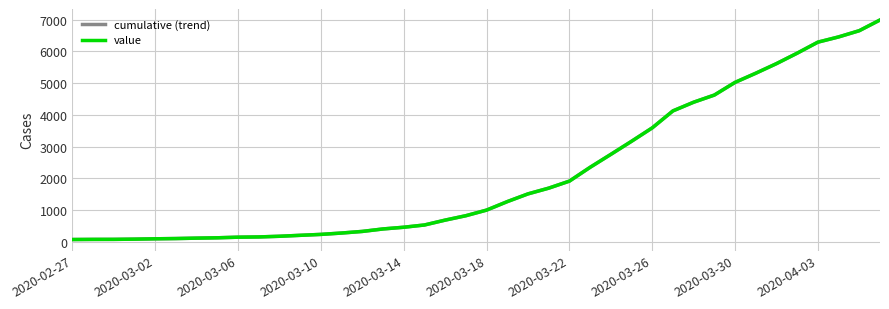

Does the chart have visible grid lines?

Yes